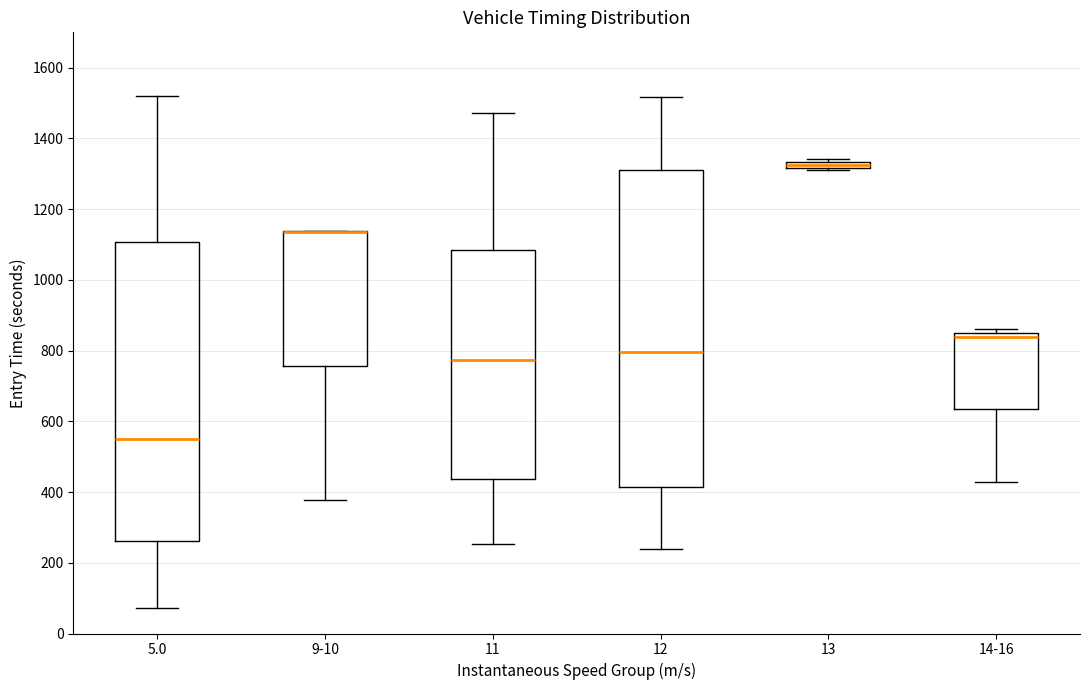

Which box is the tallest, from its lower edge to its upper edge?

12